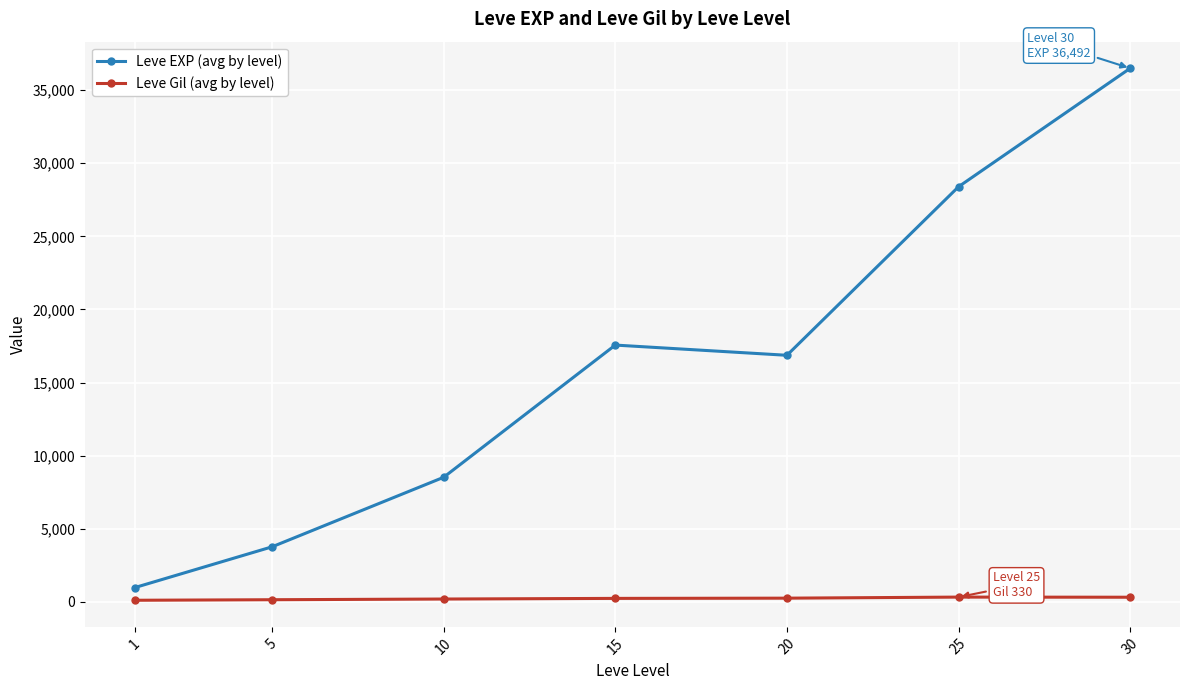

At which category is the sum across all series the highest?

30